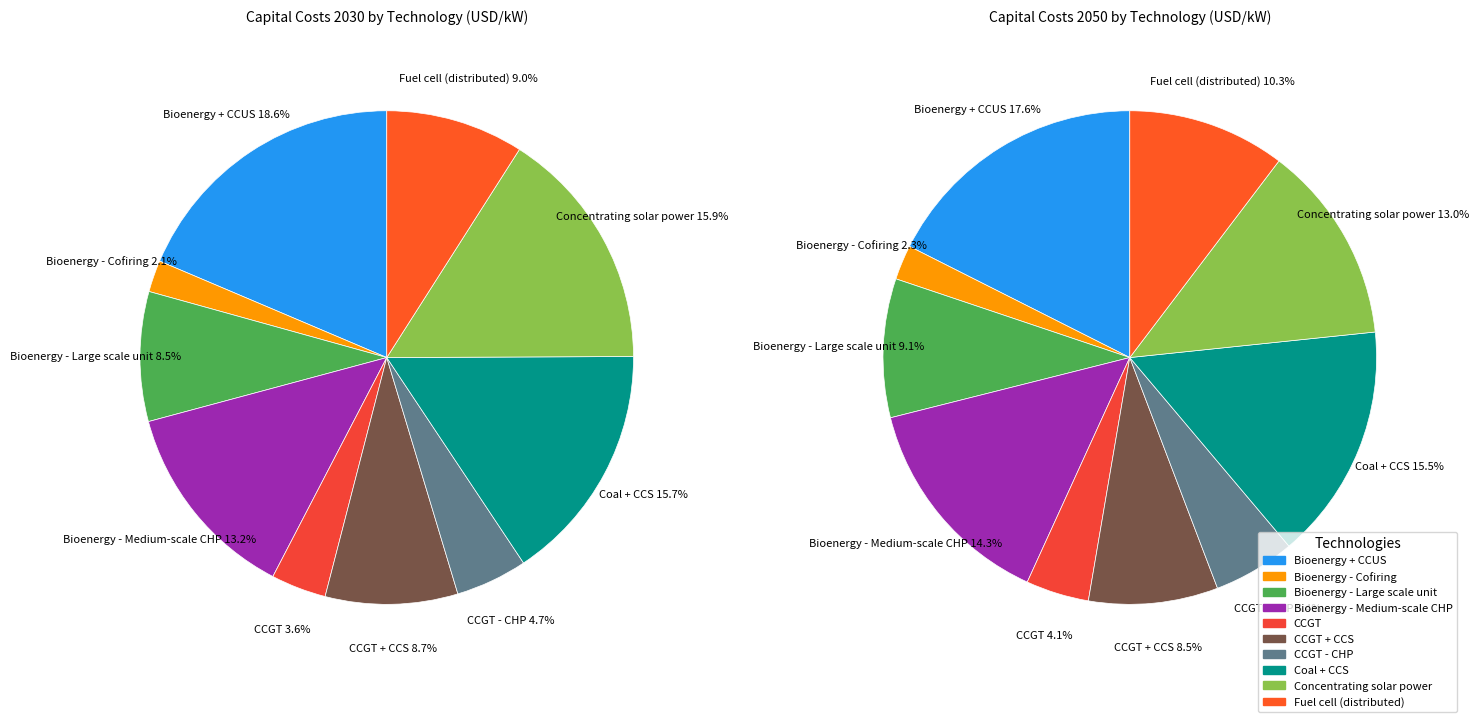

What portion of the pie excludes 2?

91.5%